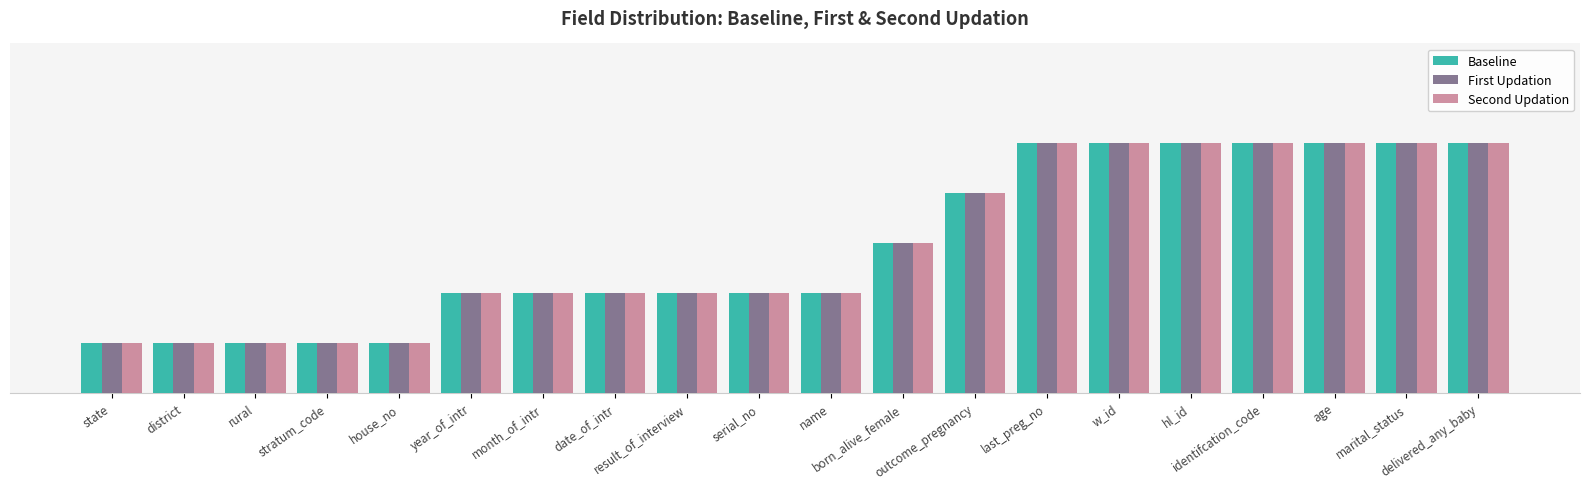

Are the bars horizontal?

No